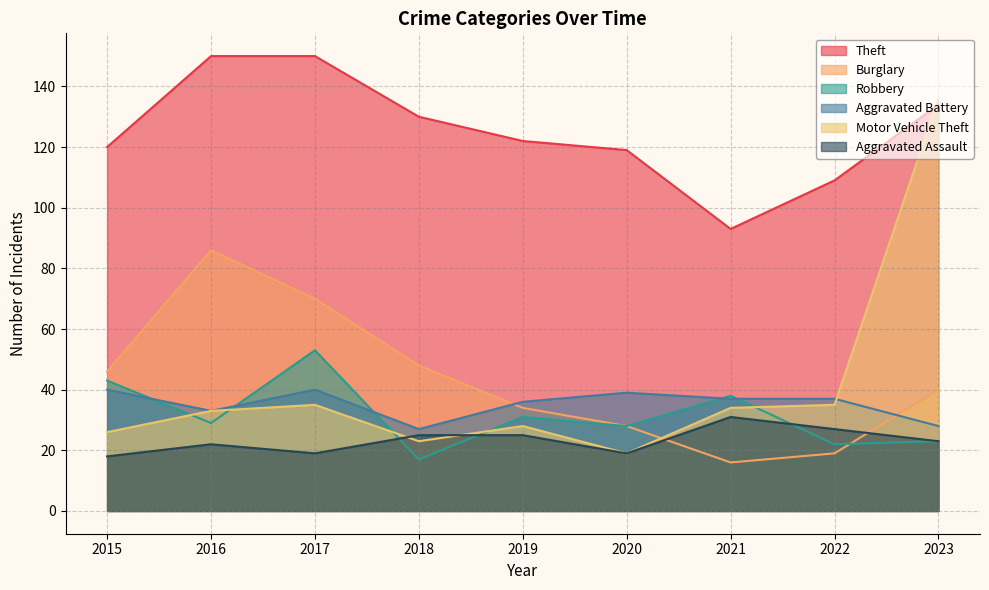

Where does the Motor Vehicle Theft series first go above 33?

2017